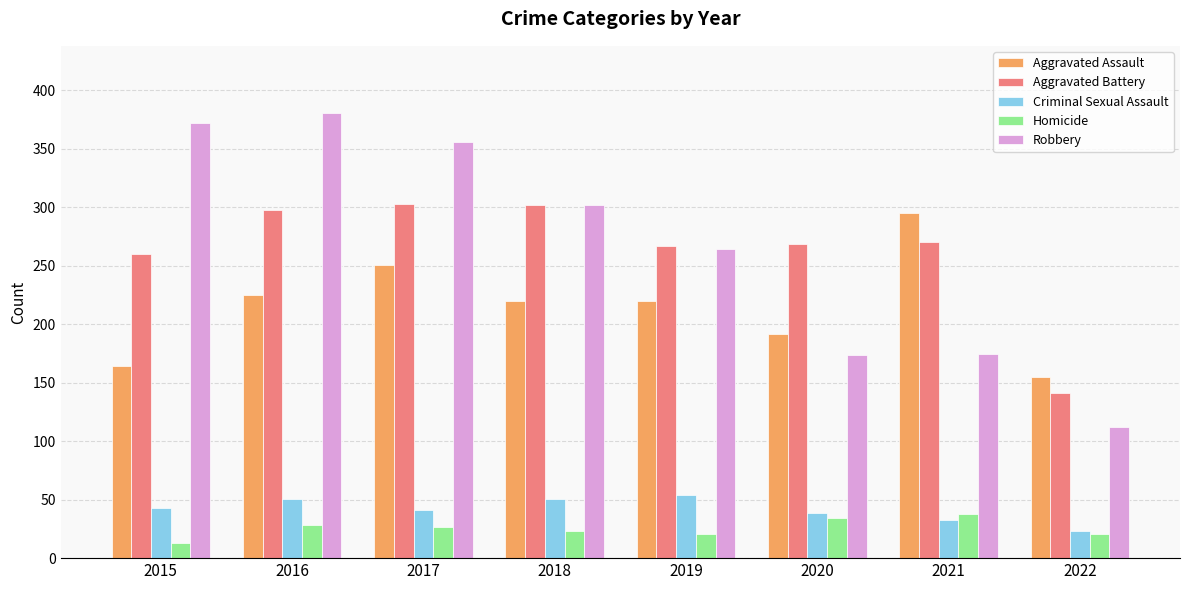

What are all the series names shown in the legend?

Aggravated Assault, Aggravated Battery, Criminal Sexual Assault, Homicide, Robbery